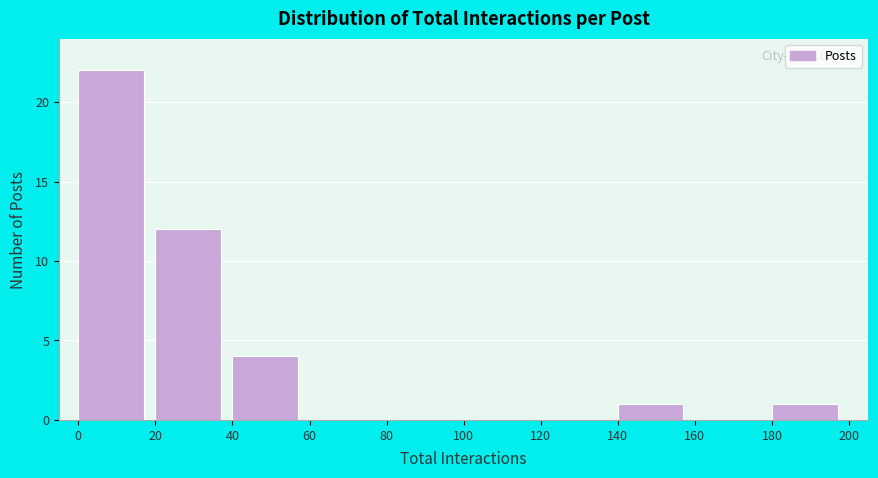

Reading left to right, transcribe this chart: for each bar, give the range it covers on the x-axis and its height. The values are not printed on the chart, so give them approximately, as read against the axis.

0 to 20: 22
20 to 40: 12
40 to 60: 4
60 to 80: 0
80 to 100: 0
100 to 120: 0
120 to 140: 0
140 to 160: 1
160 to 180: 0
180 to 200: 1